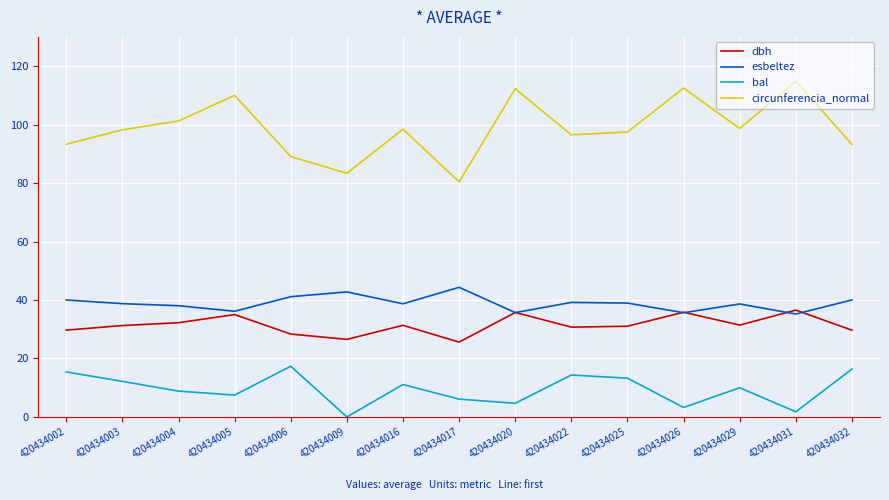

How many lines are shown in the chart?

4